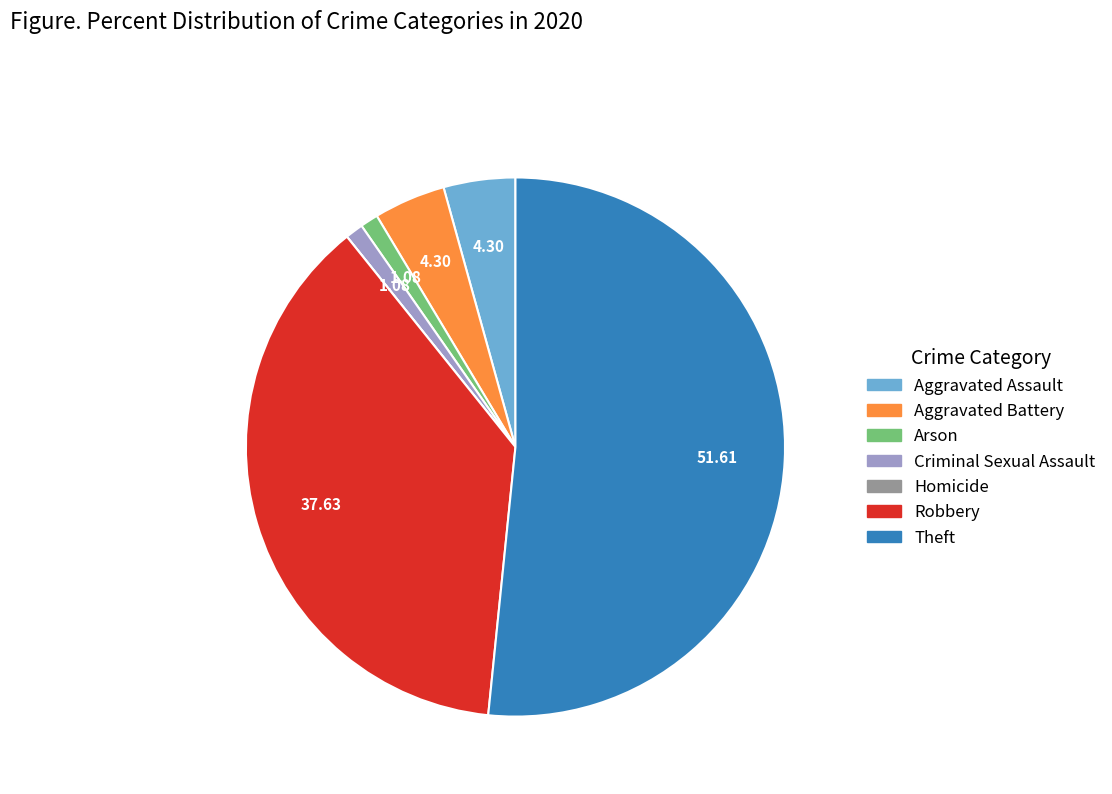

What is the largest slice in the pie chart?

Theft